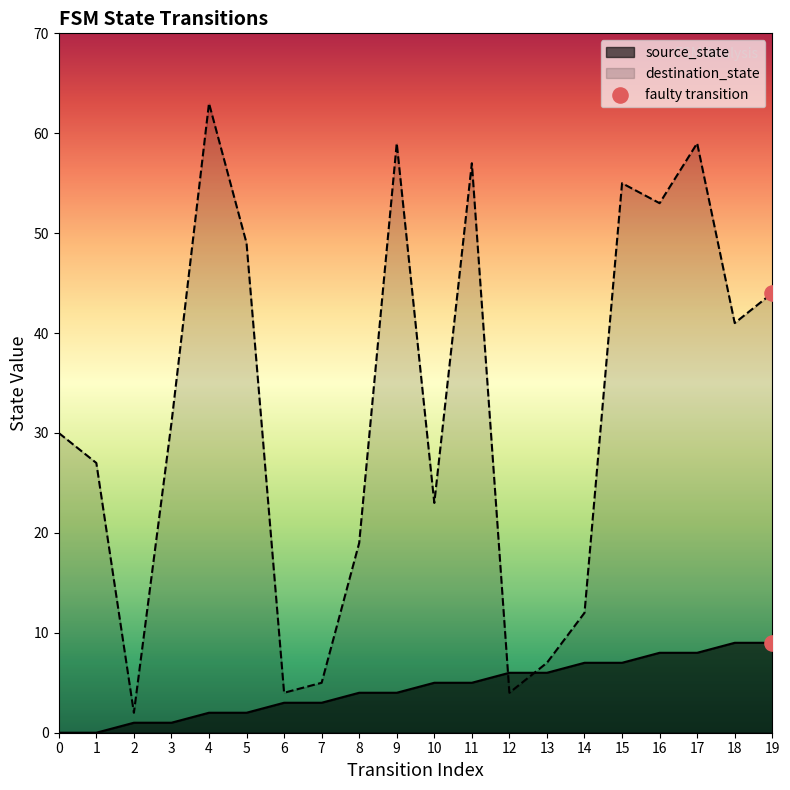

Which series has the largest Y range (max minus min)?

destination_state